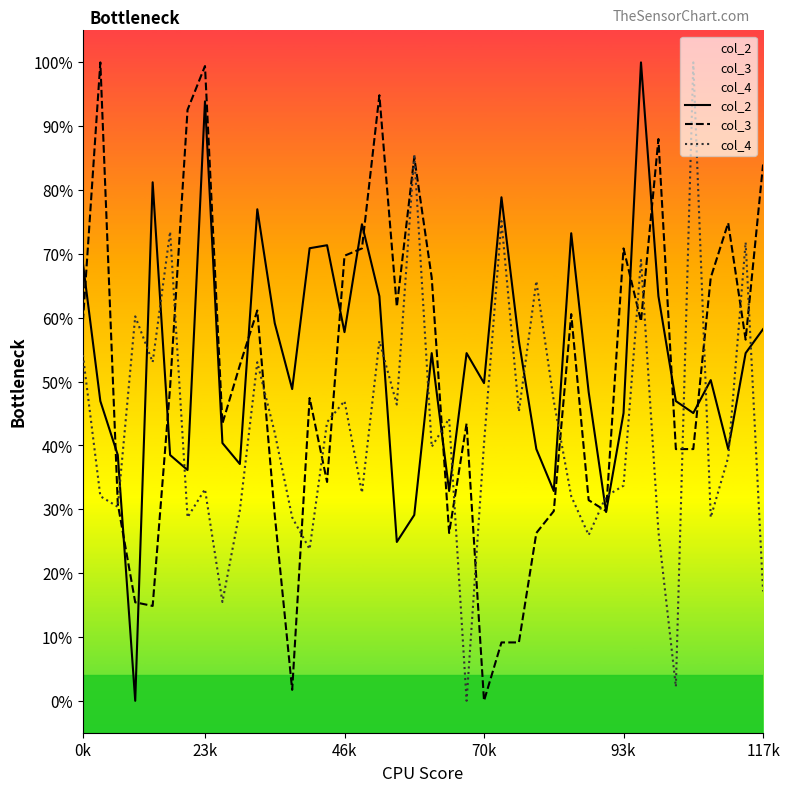

What is the average value of the col_2 series?

0.5